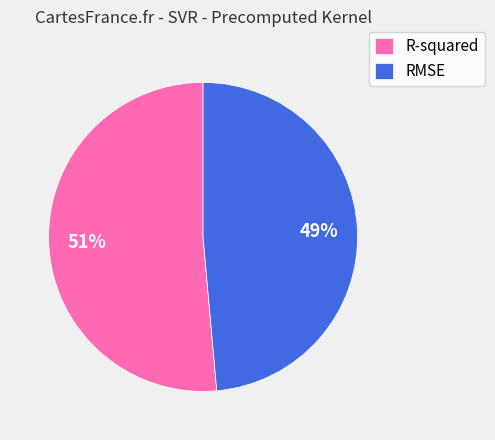

Which slice is the smallest?

RMSE